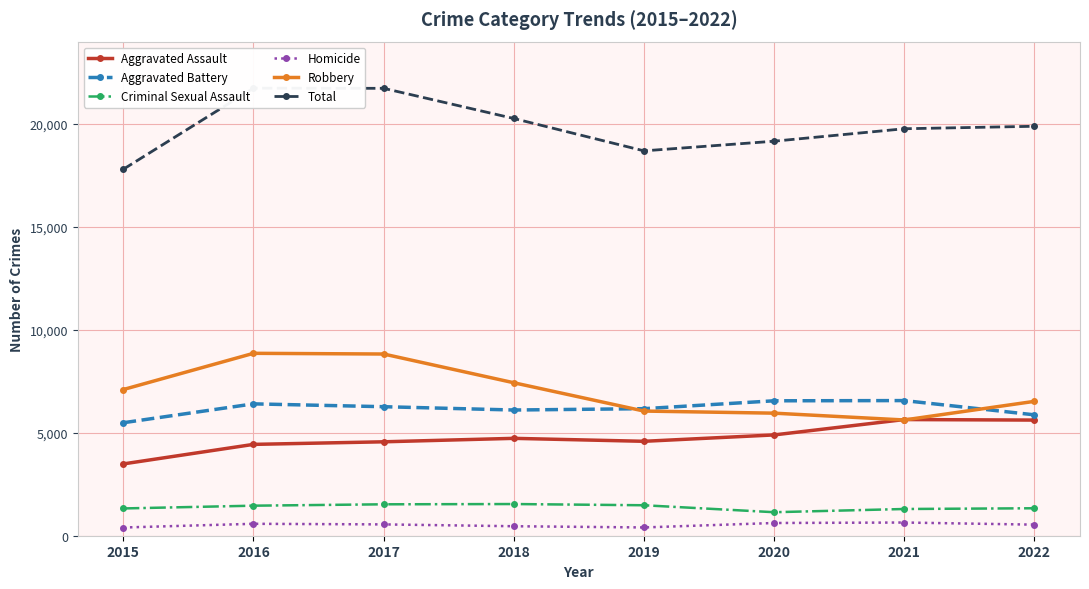

True or false: Criminal Sexual Assault and Robbery cross at least once.

False